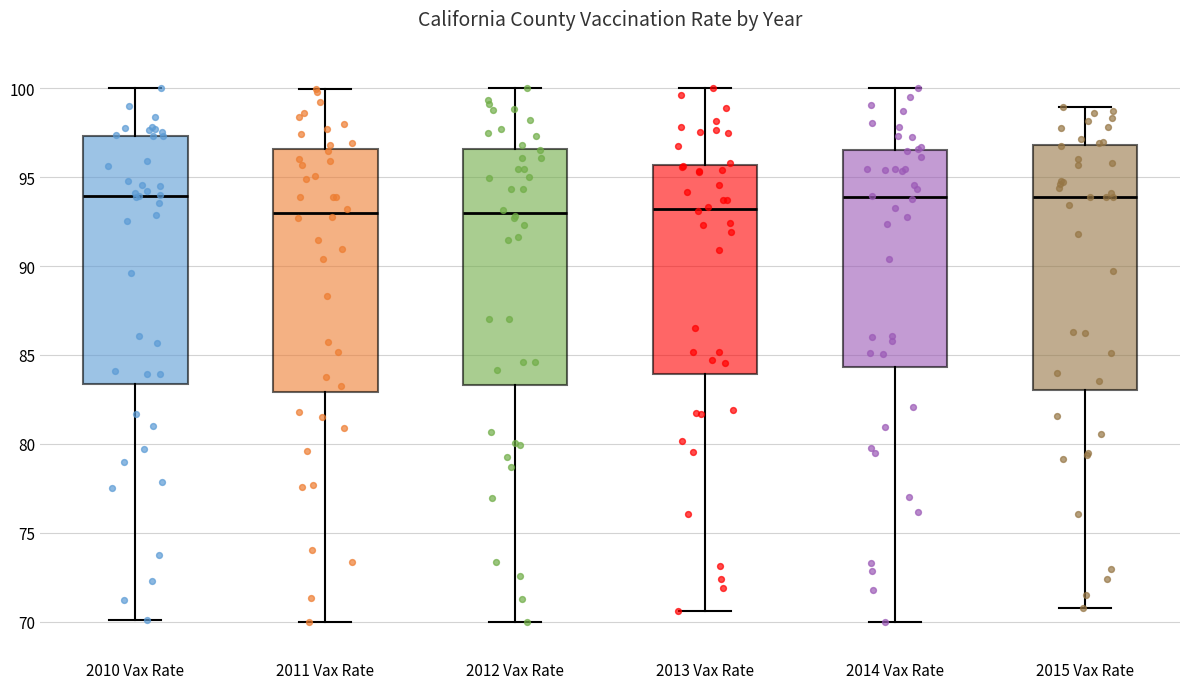

Where does the median line of the box for 2010 Vax Rate sit on the y-axis? The values are not printed on the chart, so give them approximately, as read against the axis.

94.0